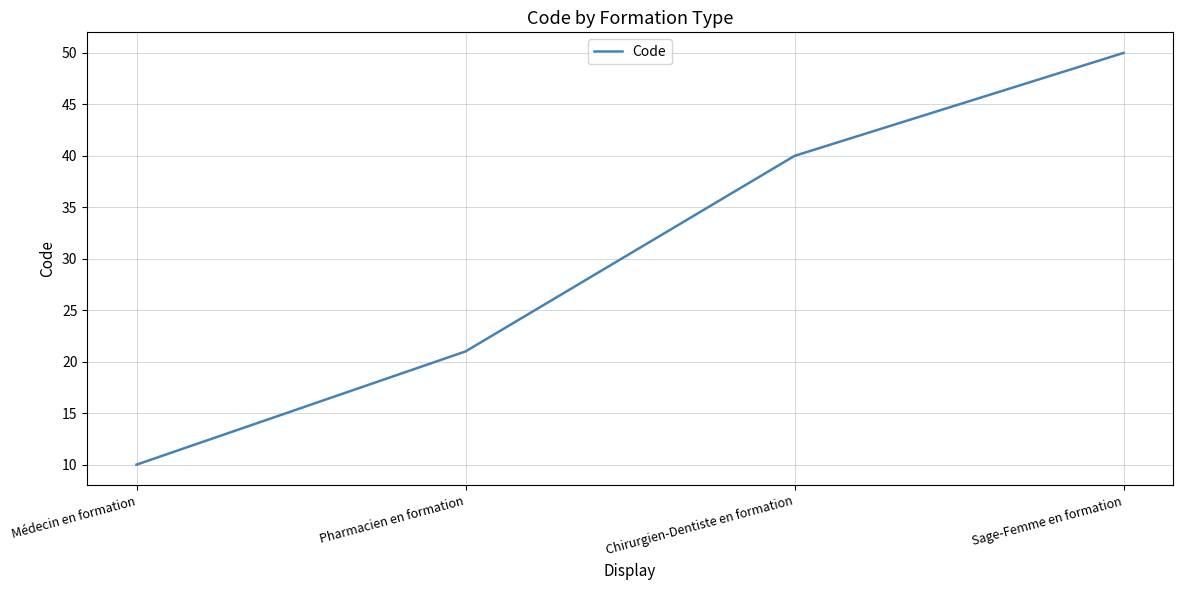

True or false: the data shows 10 at Médecin en formation.

True